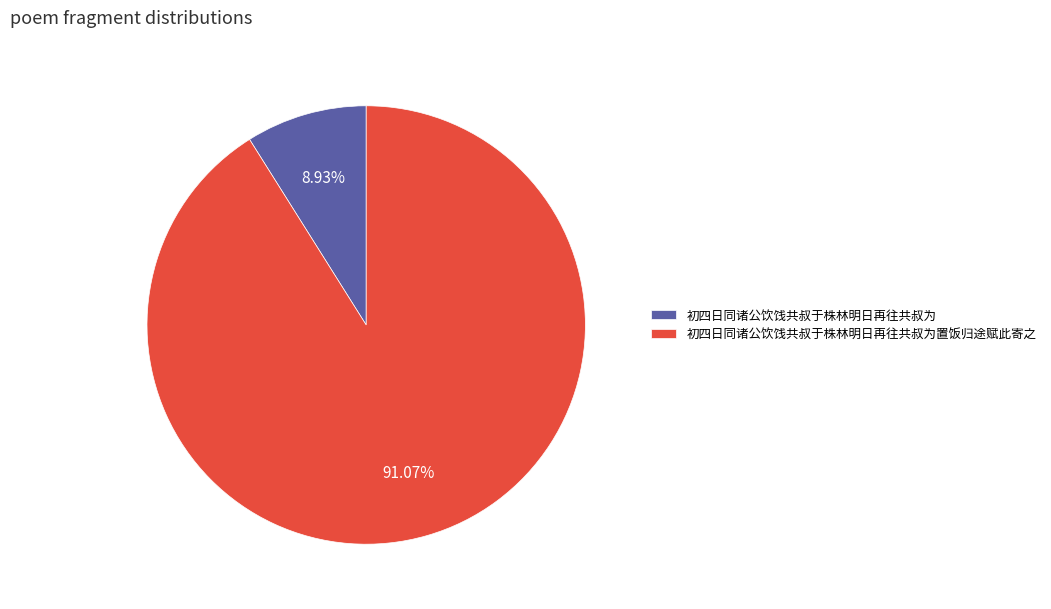

Count the number of slices in the pie.

2